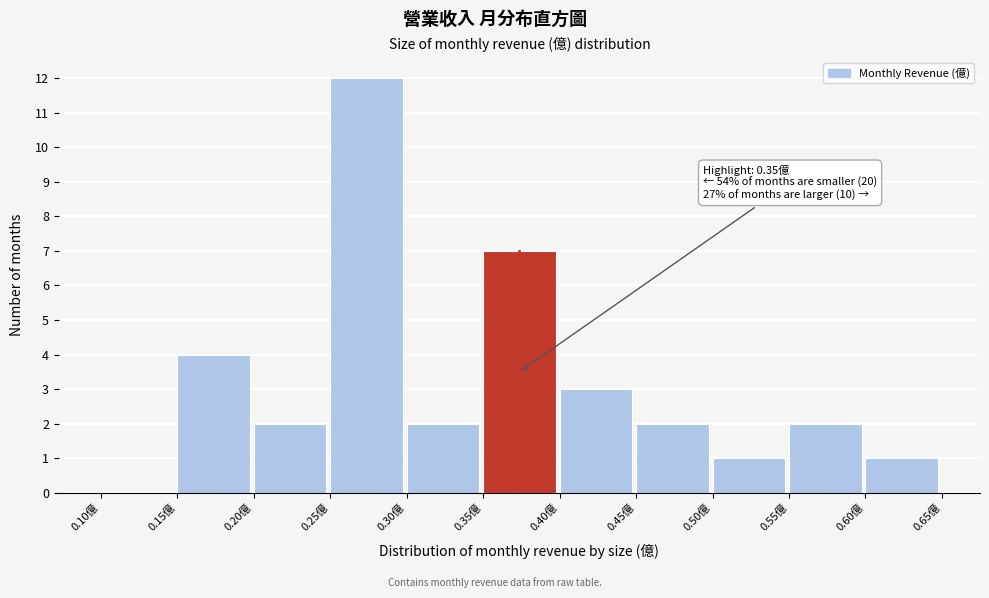

Which range on the x-axis has the tallest bar?

0.25 to 0.30